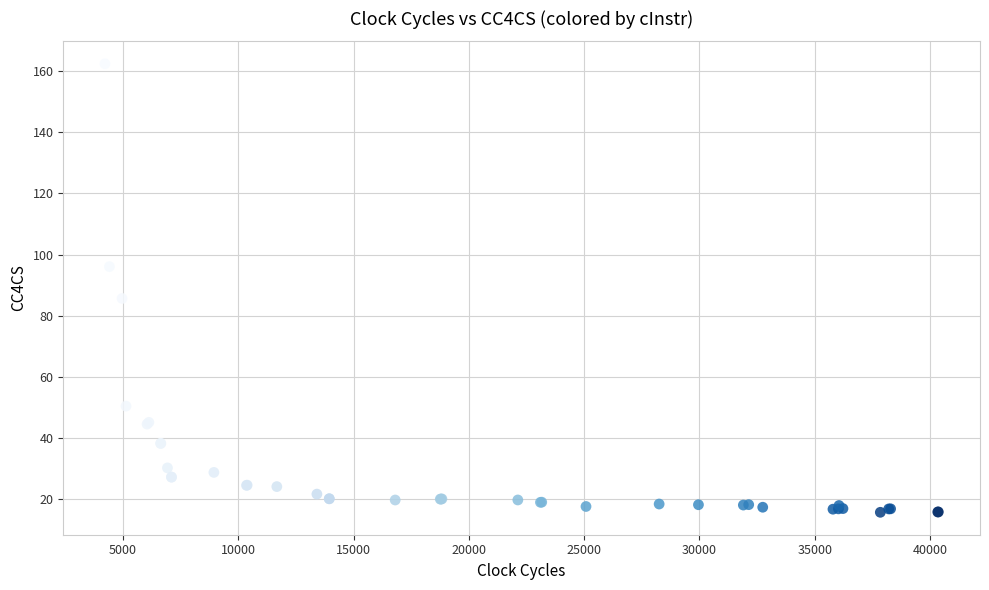

What Y value in the scatter plot is closest to 89?

85.6